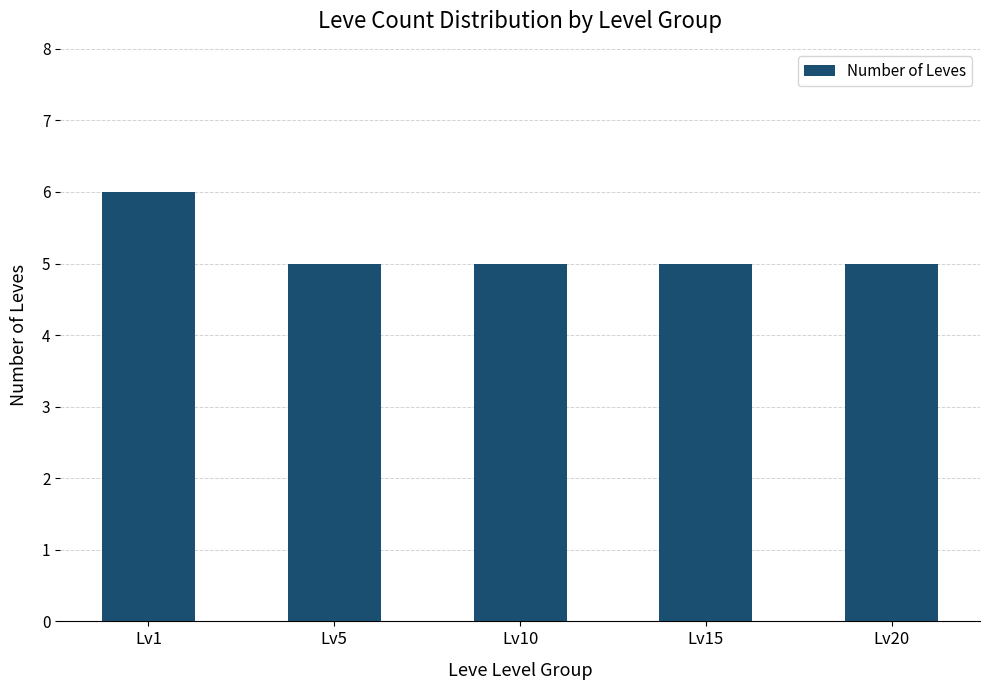

Which category has the highest value across all series?

Lv1